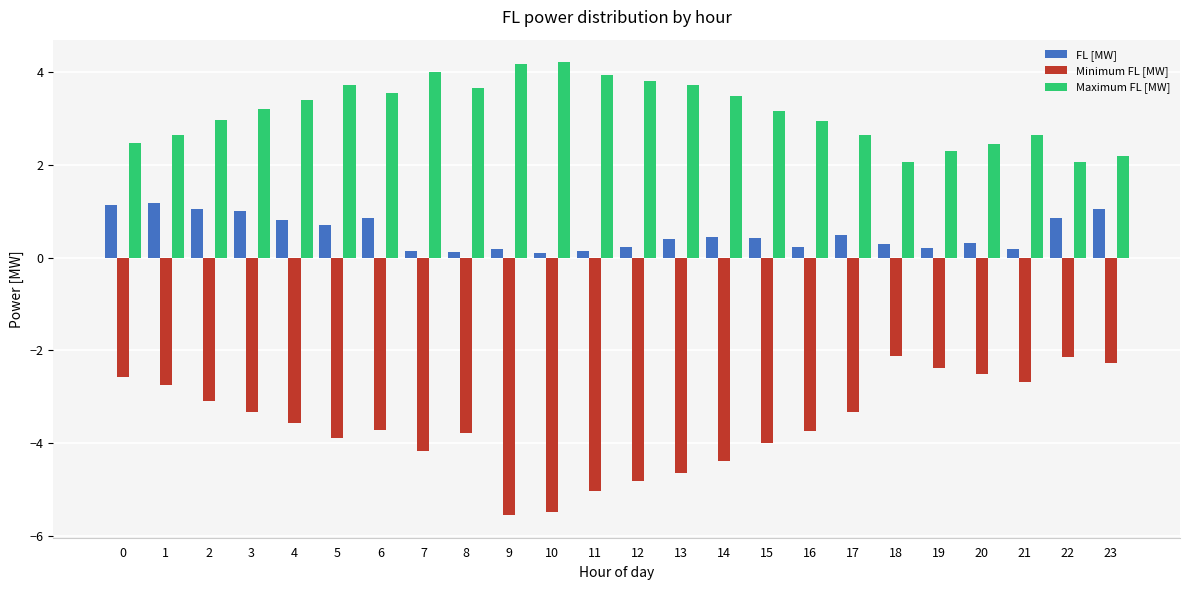

What is the sum of all Maximum FL [MW] values?

75.5